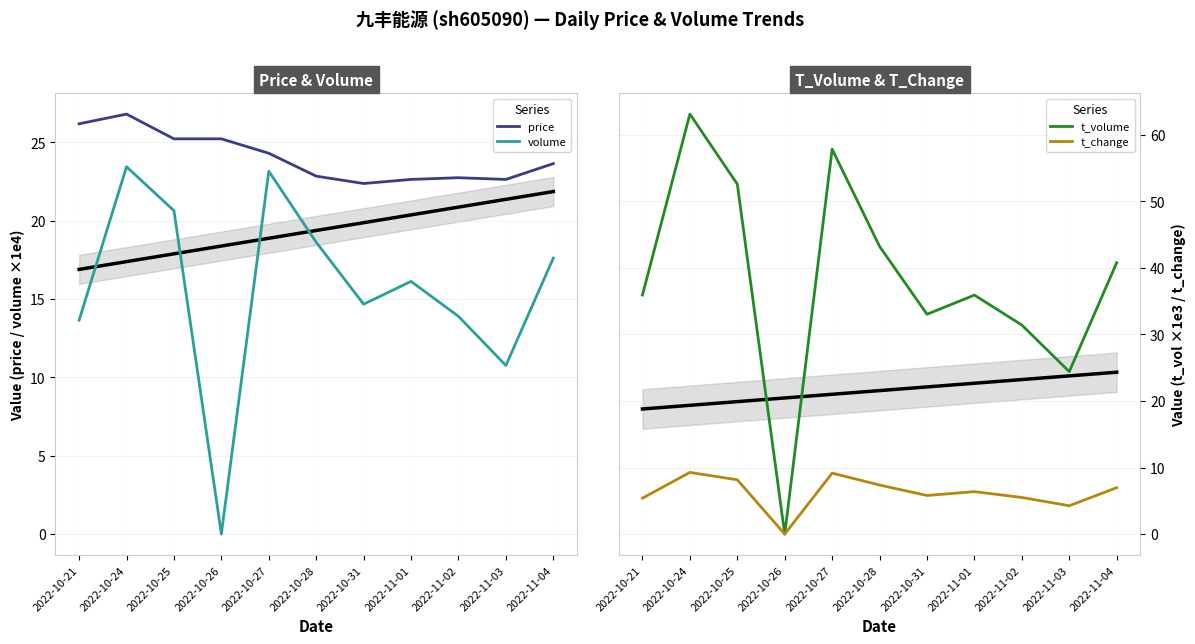

How many data points in price are above 23?

6